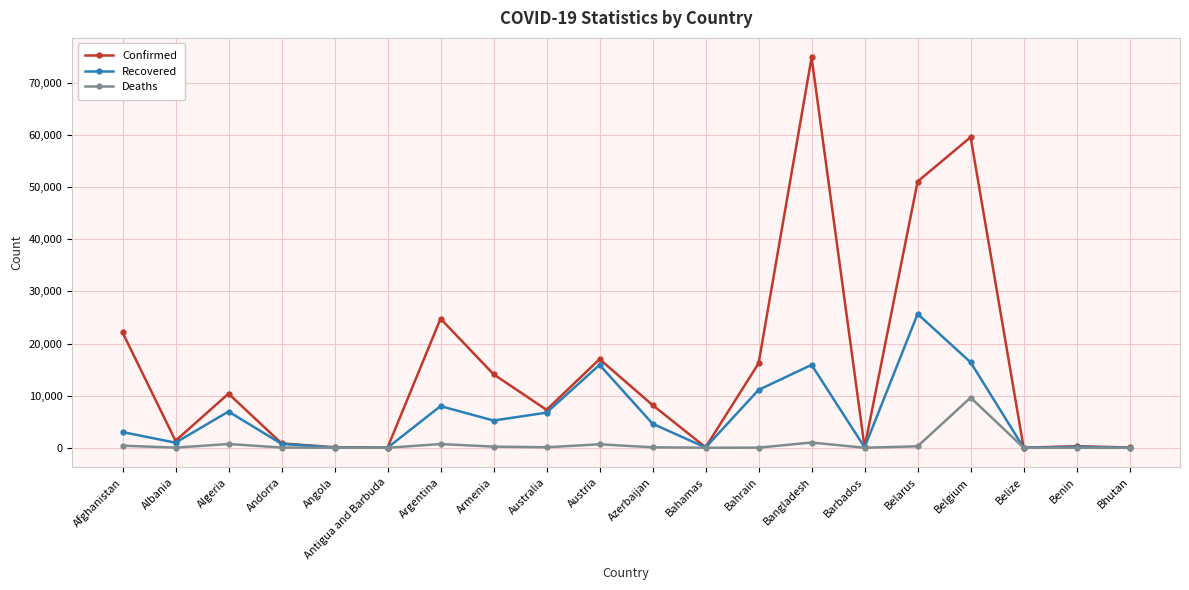

Rank the series by their maximum value, from highest to lowest.

Confirmed, Recovered, Deaths